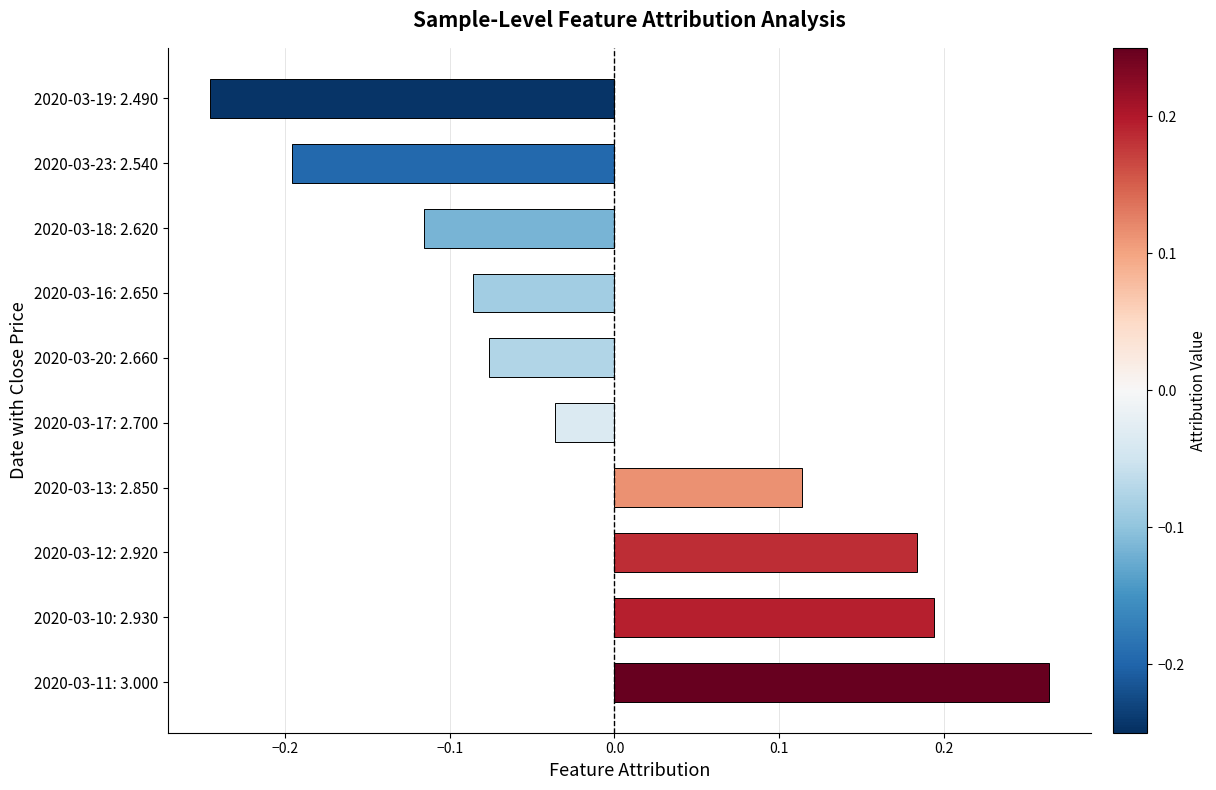

Does the chart contain stacked bars?

No